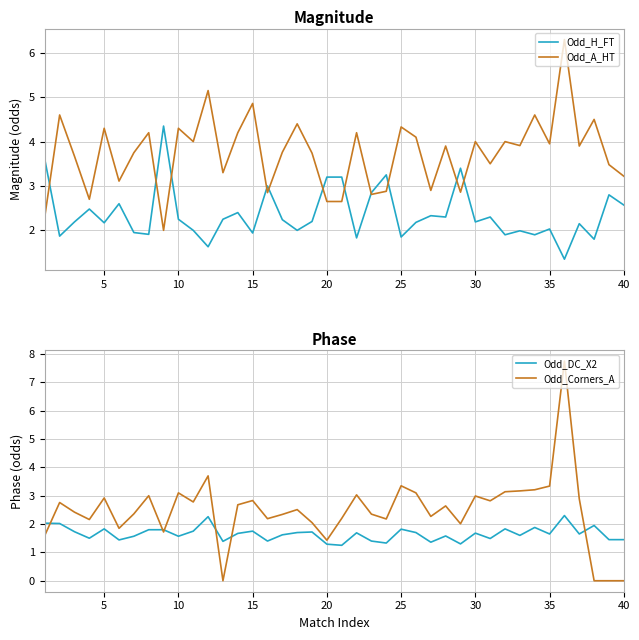

Which series has the widest spread of values?

Odd_Corners_A